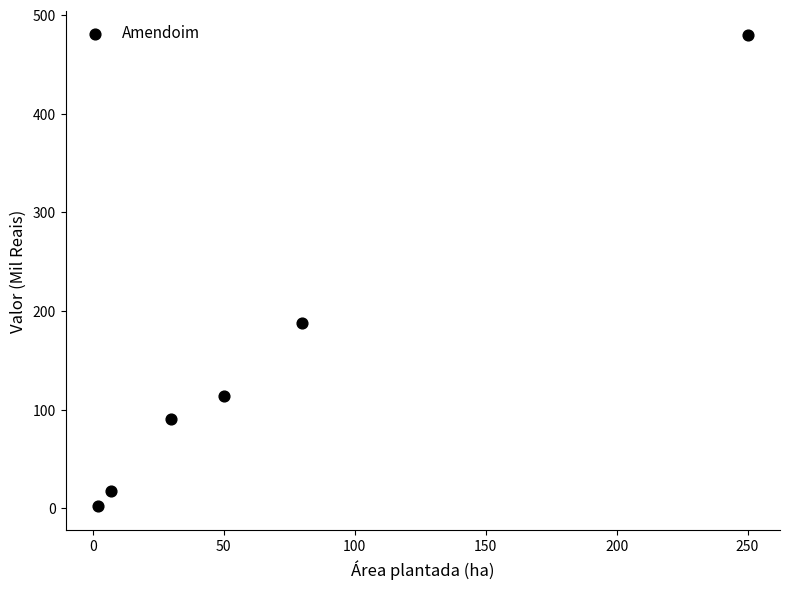

What is the average Y value?

149